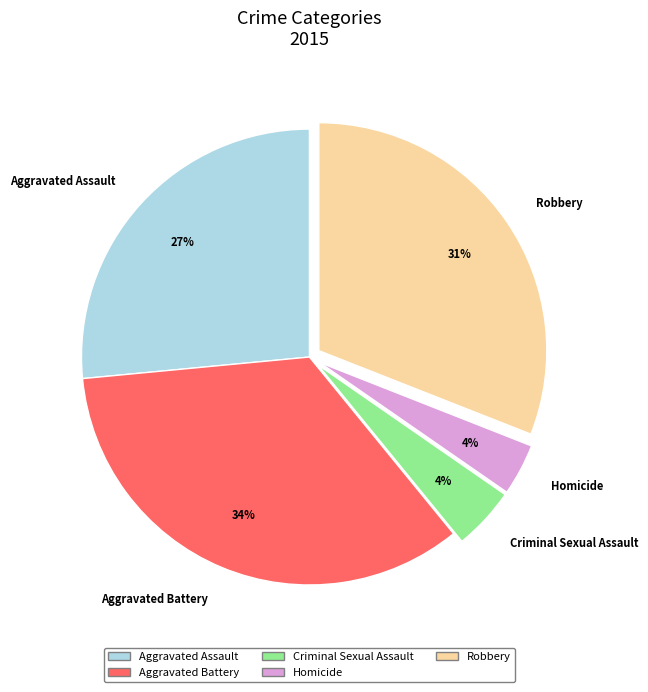

Do Homicide and Aggravated Battery together represent more than half of the pie?

No